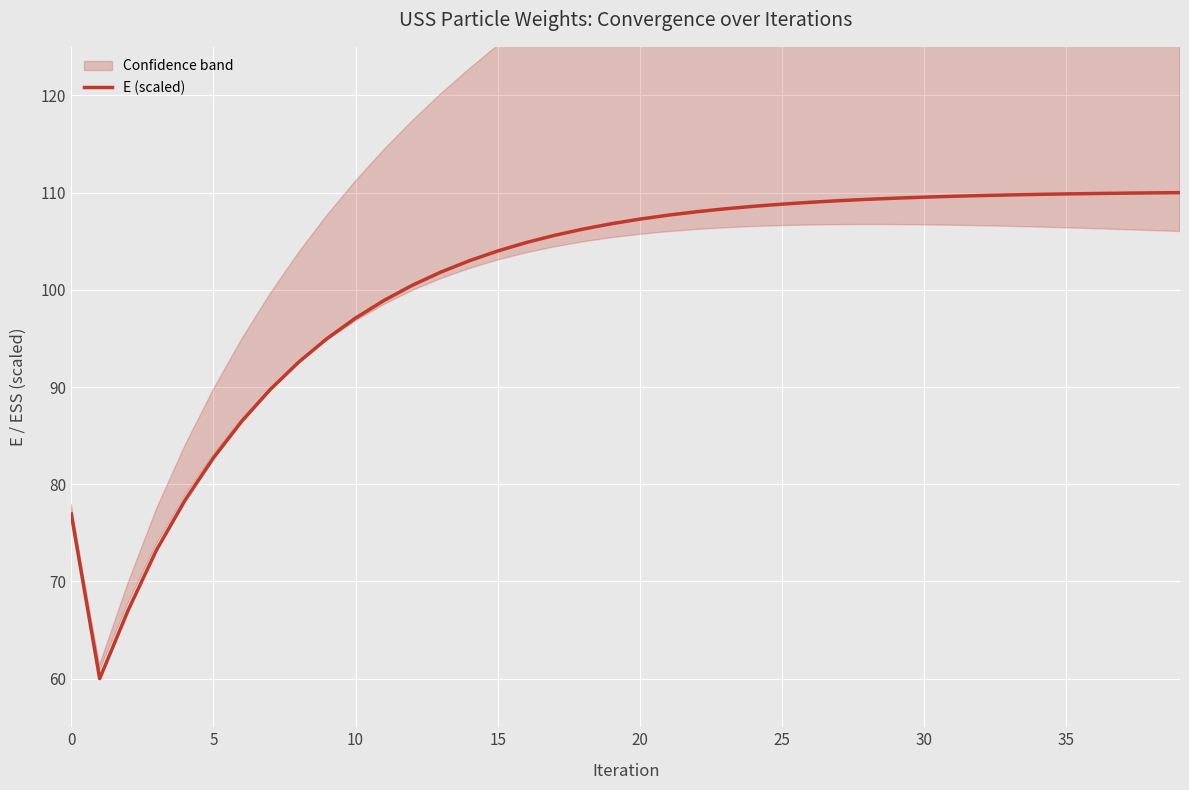

What is the change in value from 9 to 11?

+3.9